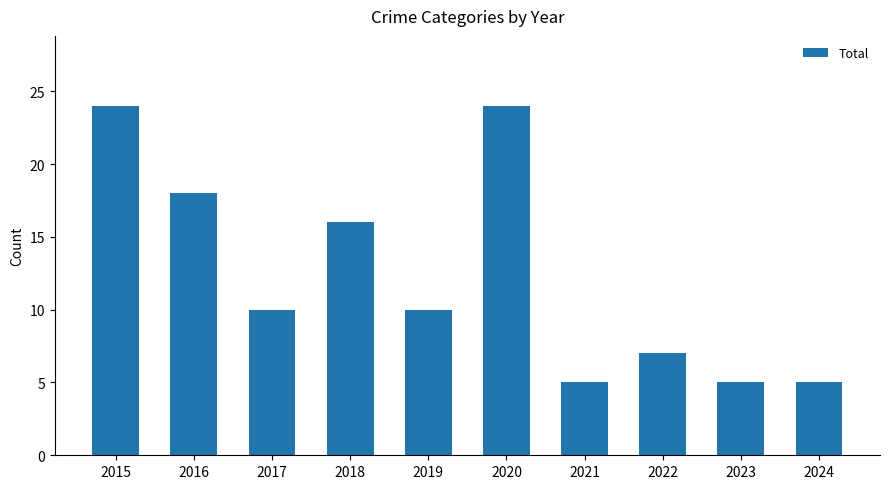

Reading right to left, list all the values displayed in this chart.

2024=5	2023=5	2022=7	2021=5	2020=24	2019=10	2018=16	2017=10	2016=18	2015=24